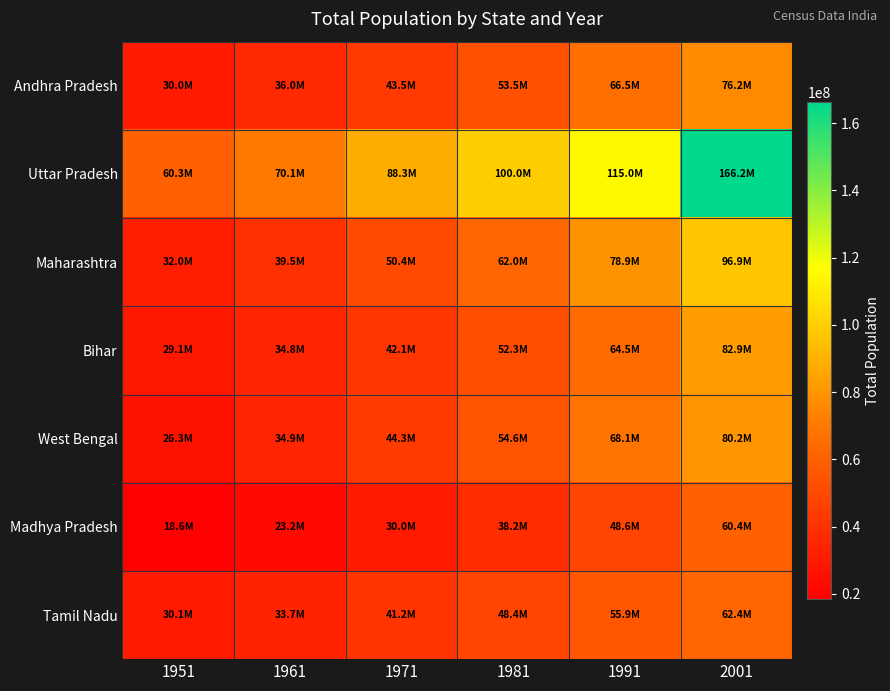

What is the difference between the highest and lowest values at 1981?

61830500